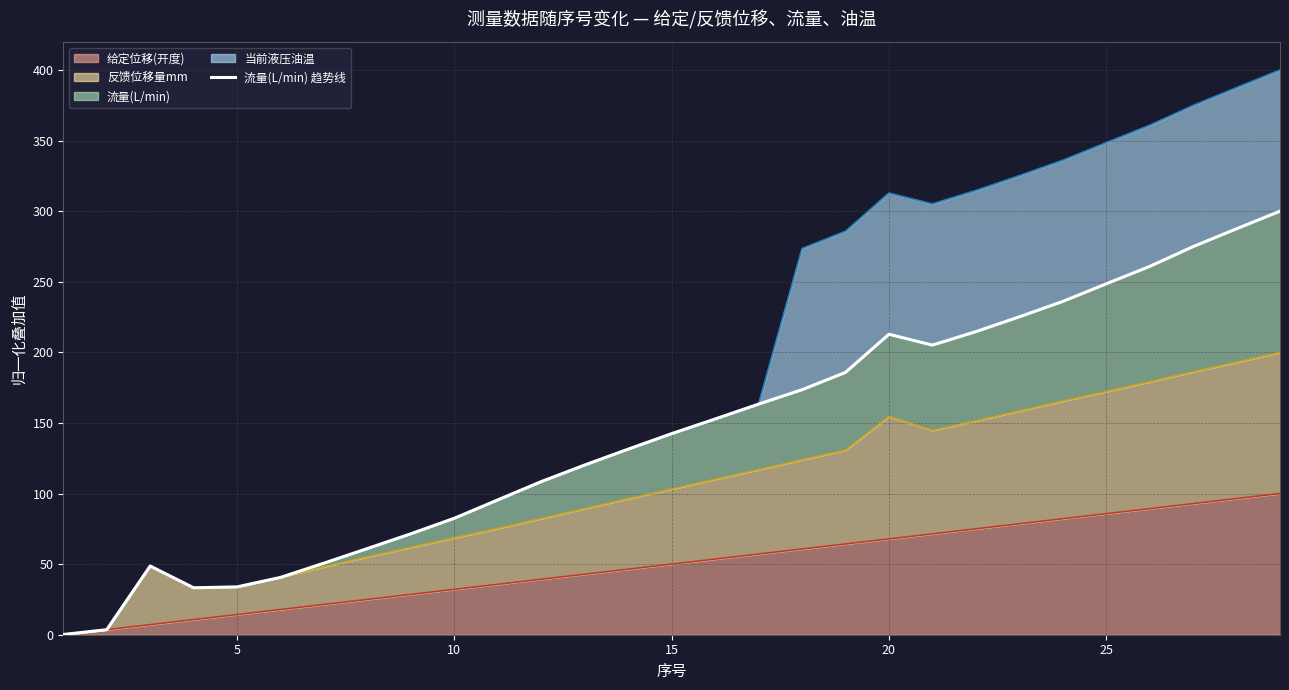

How many lines are shown in the chart?

1